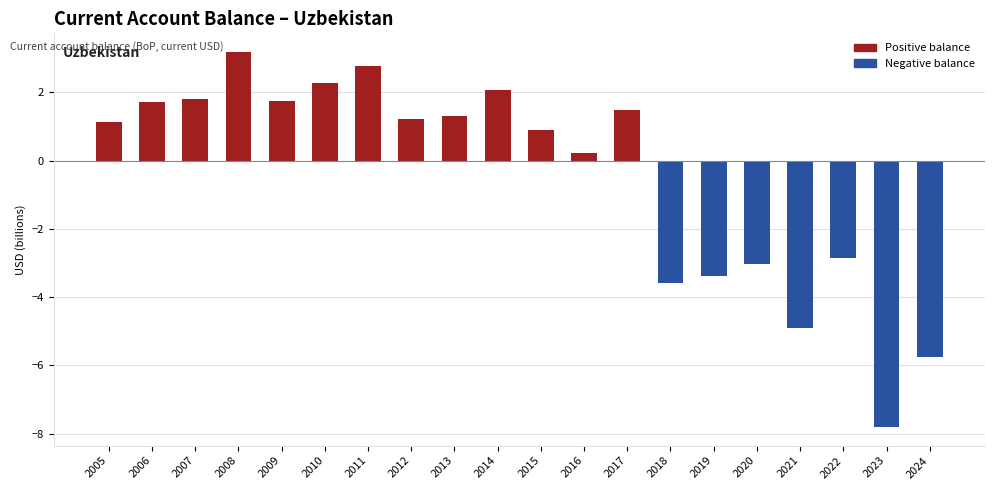

What are all the series names shown in the legend?

Positive balance, Negative balance